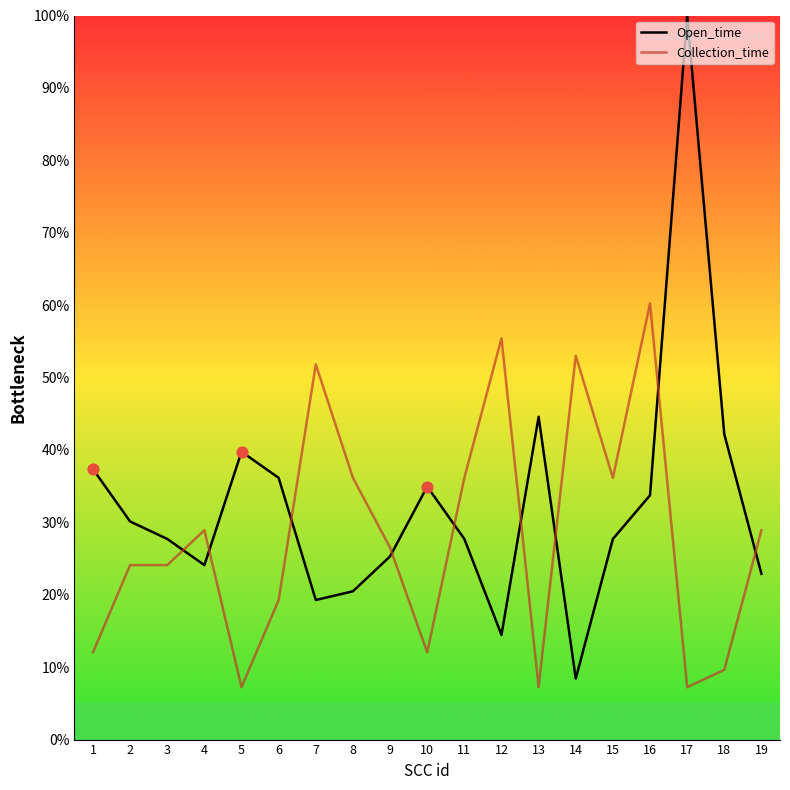

What is the total value across all series at 19?

51.8